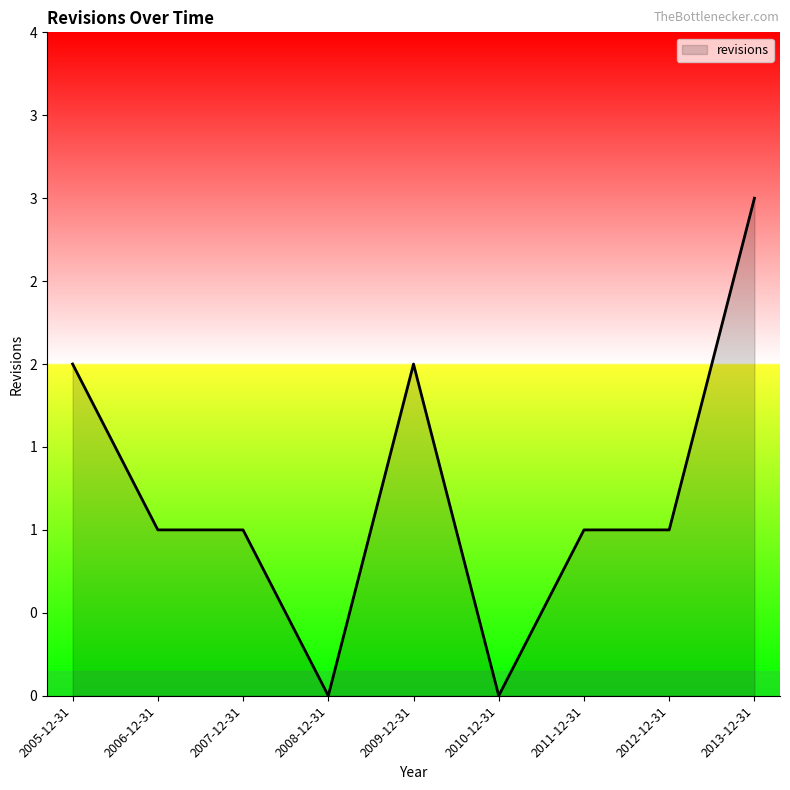

Rank the categories by value from highest to lowest.

2013-12-31, 2005-12-31, 2009-12-31, 2006-12-31, 2007-12-31, 2011-12-31, 2012-12-31, 2008-12-31, 2010-12-31